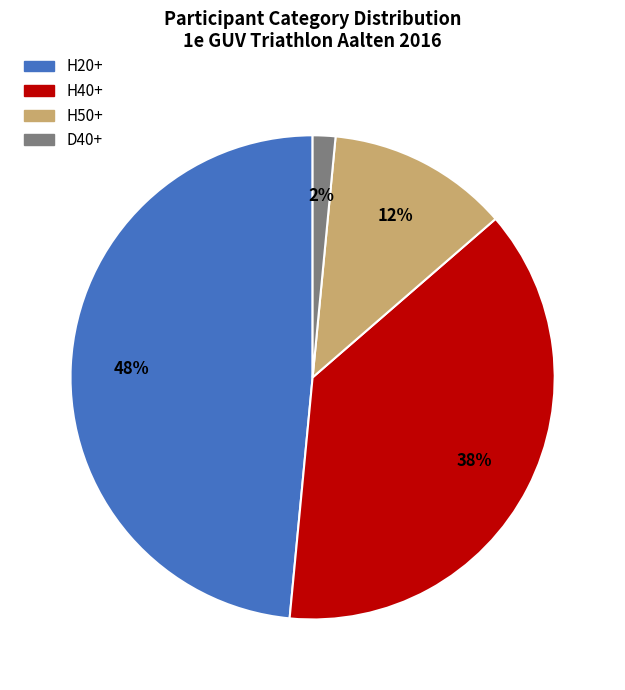

Combined, do D40+ and H50+ account for over 50%?

No